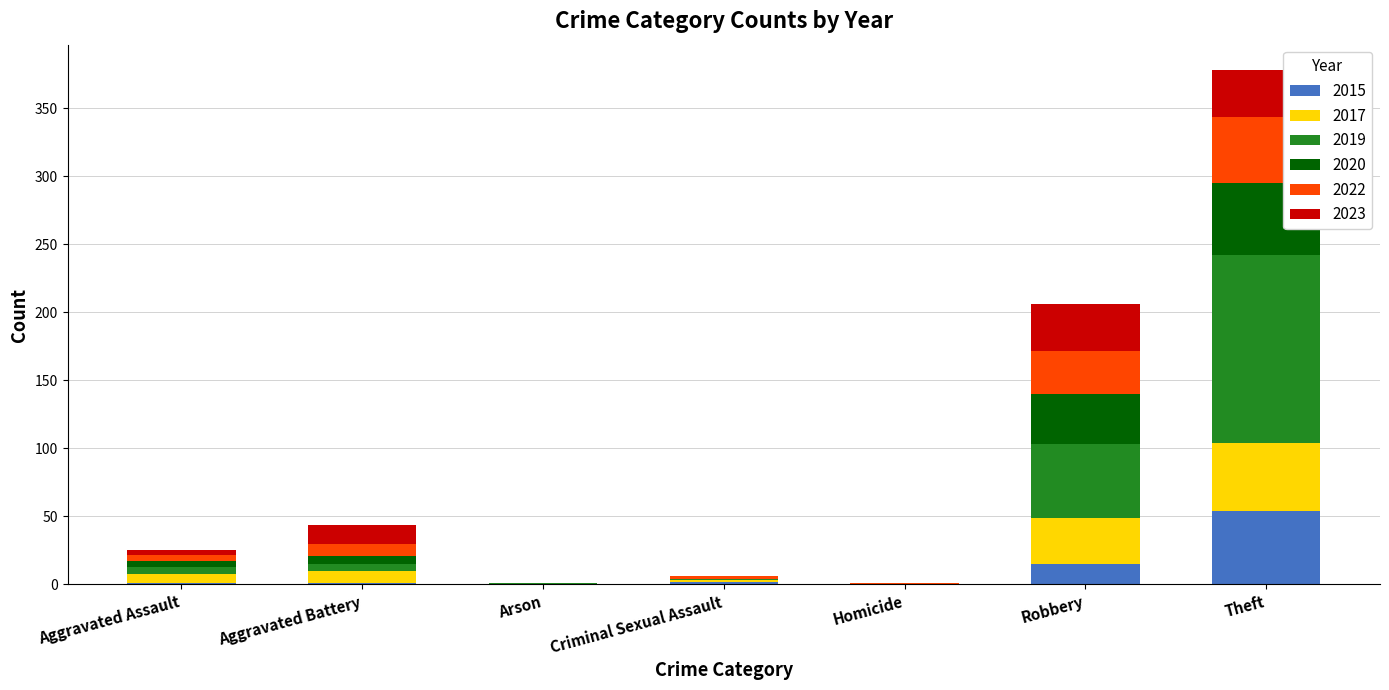

What is the sum of all 2015 values?

73